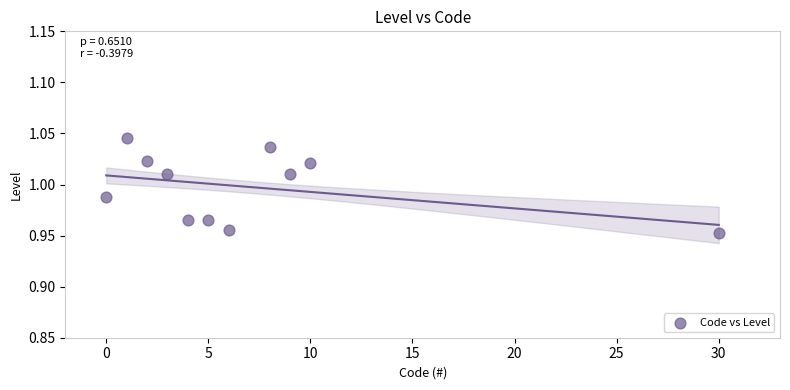

What is the average X value?

7.1